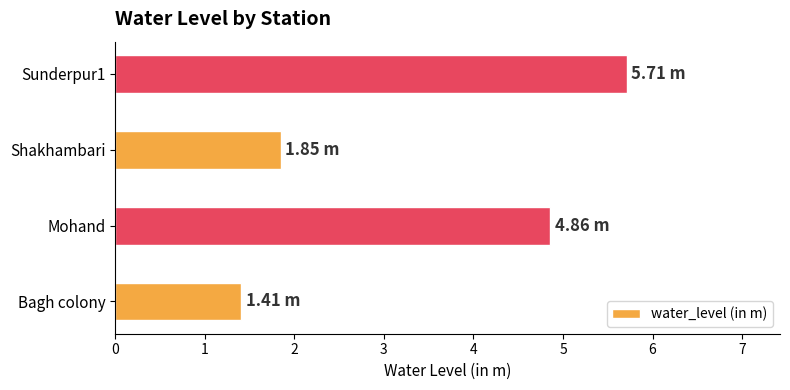

What is the change in value from Bagh colony to Sunderpur1?

+4.3